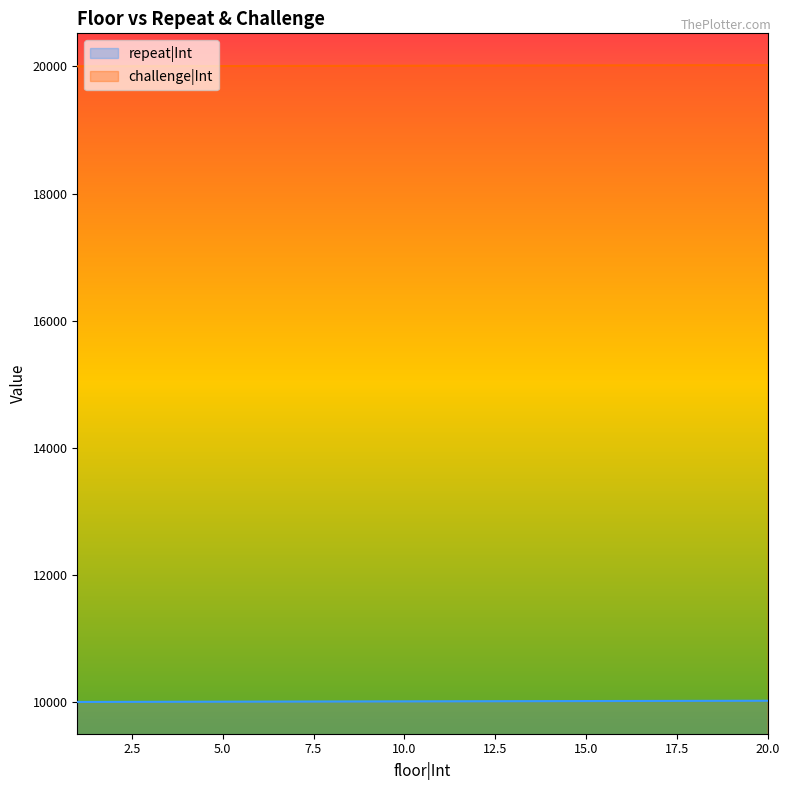

At 20.0, list the series in order from smallest to largest.

repeat|Int, challenge|Int